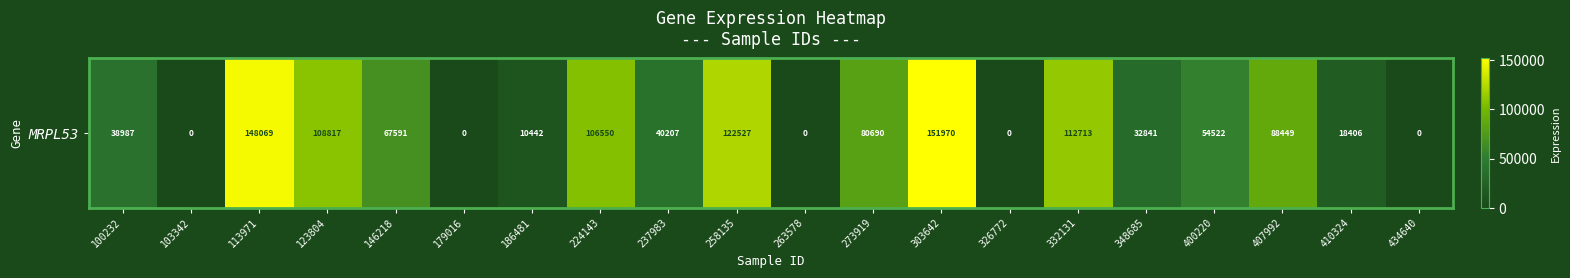

Rank the categories by value from highest to lowest.

303642, 113971, 258135, 332131, 123804, 224143, 407992, 273919, 146218, 400220, 237983, 100232, 348685, 410324, 186481, 103342, 179016, 263578, 326772, 434640